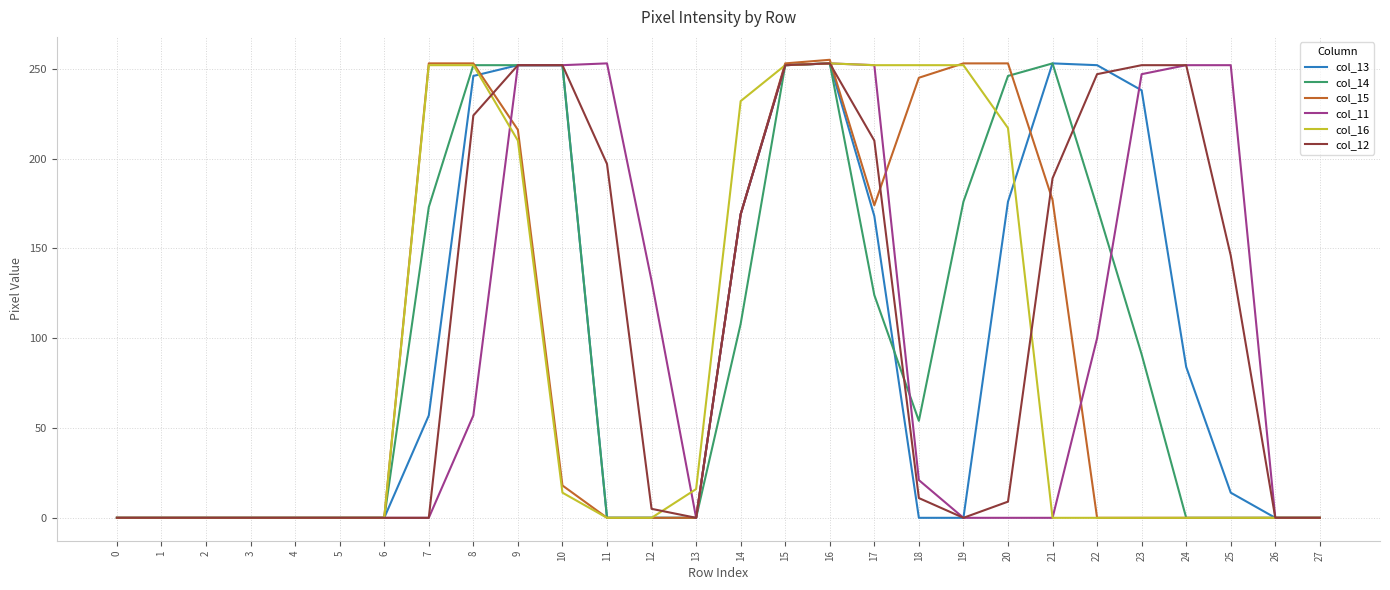

Which series changed the most between 6 and 18?

col_16